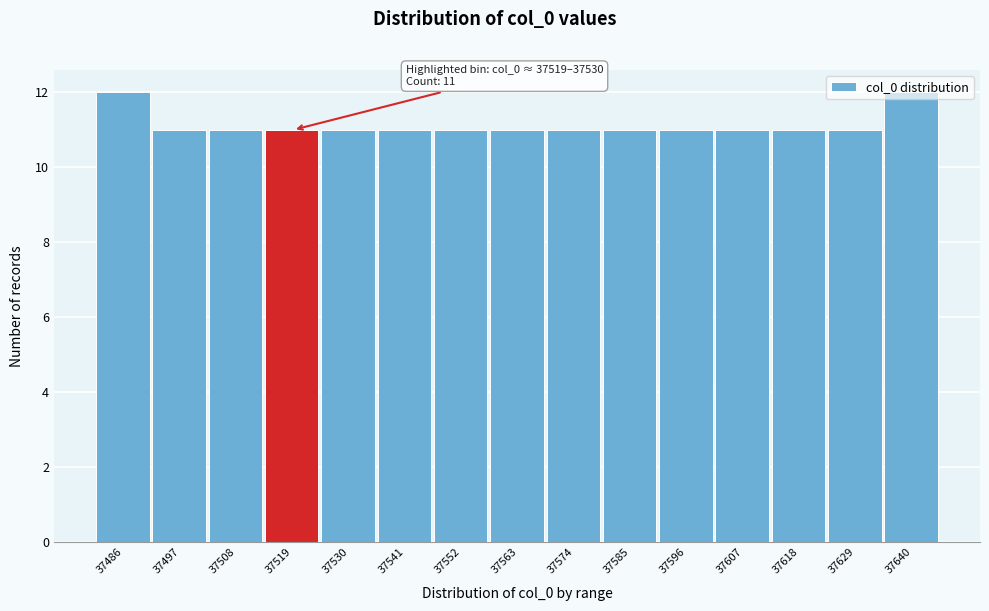

What is the average value?

11